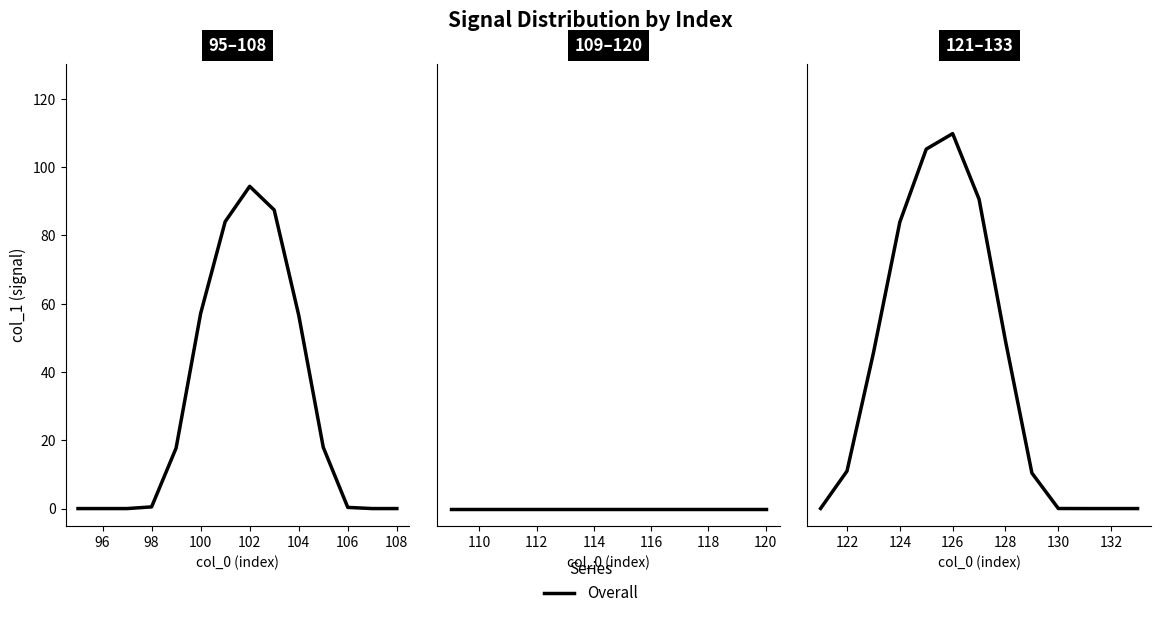

Does the chart have visible grid lines?

No